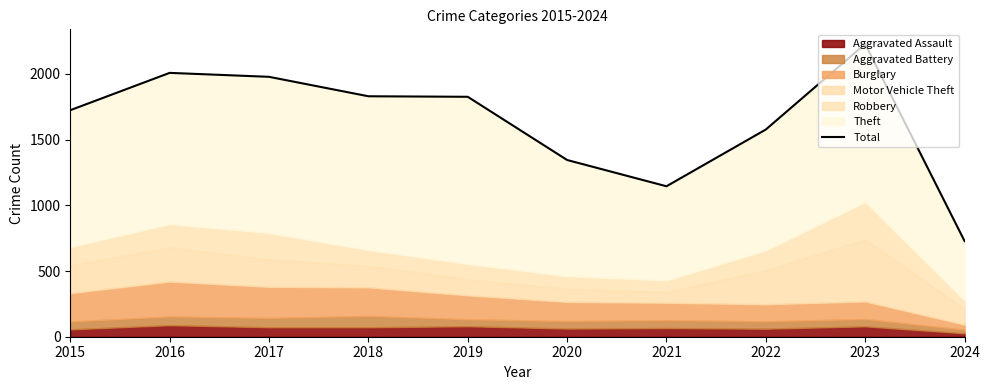

What value does the data have at 2021, to the nearest 50?

1150